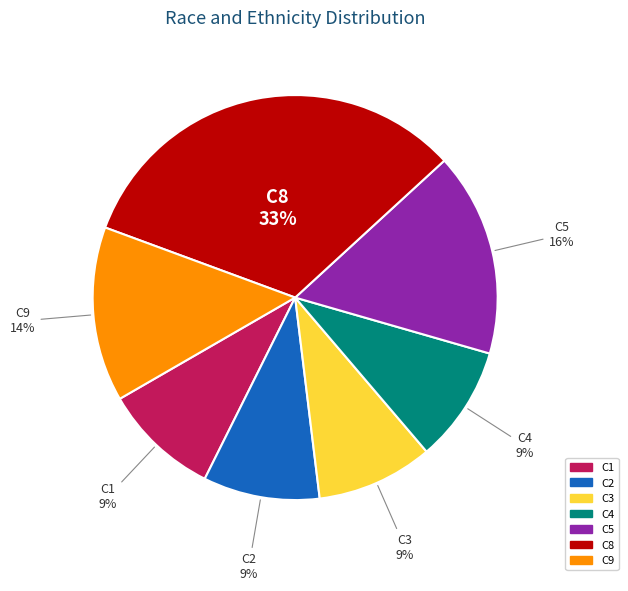

Is the sum of C8 and C2 greater than half?

No